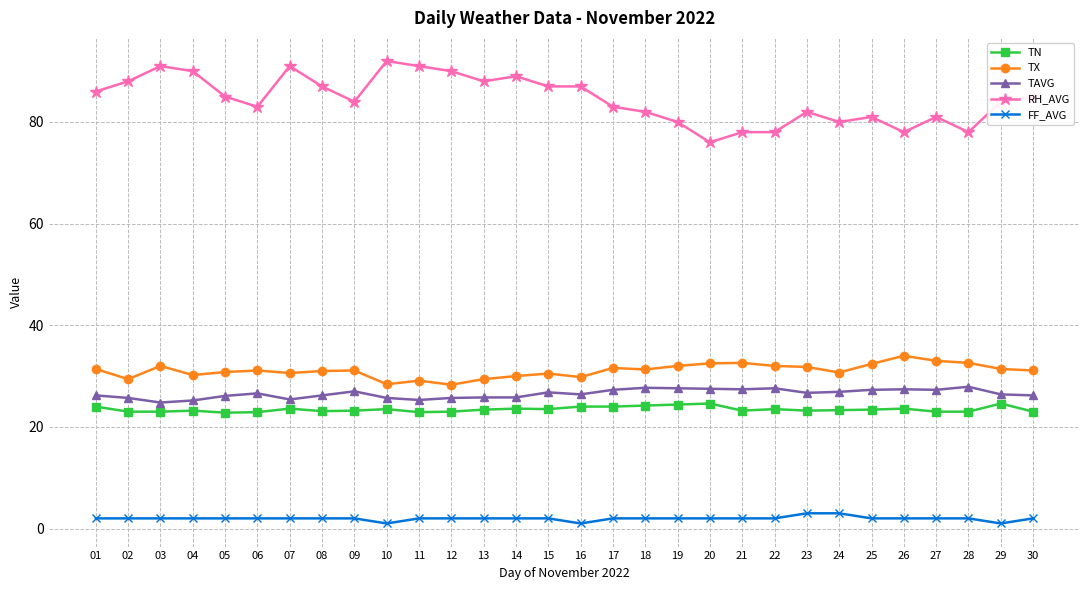

The value of FF_AVG at 09 is 2.0. True or false?

True